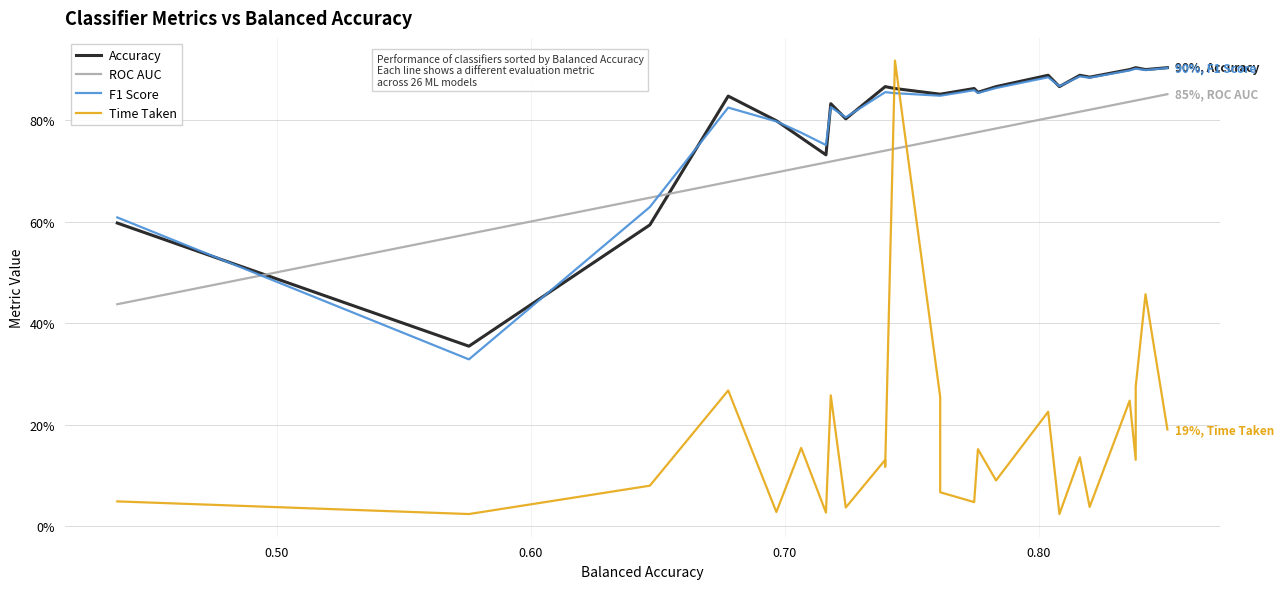

What is the greatest value displayed?

0.9